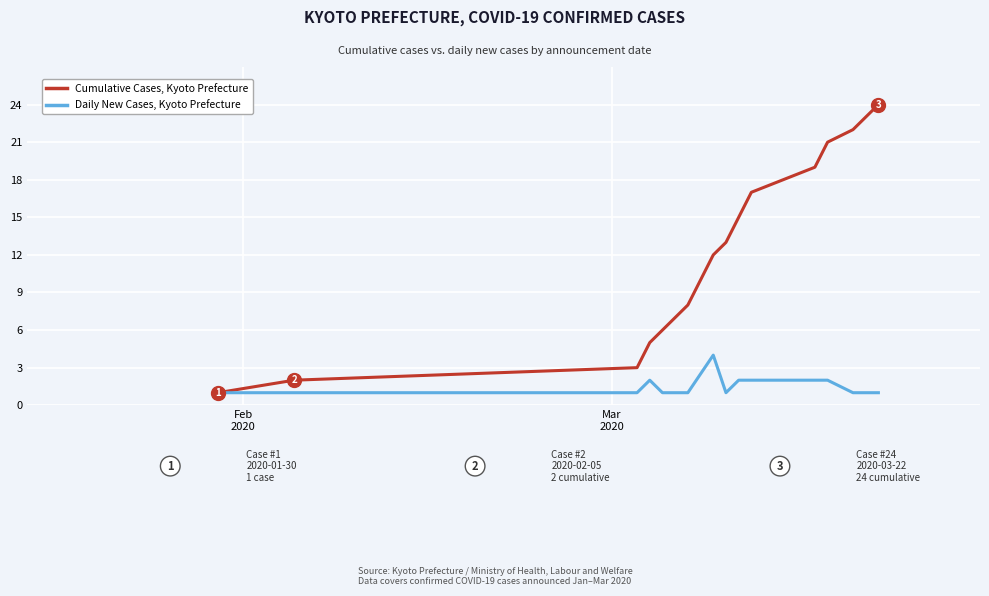

Rank the series by their average value, from lowest to highest.

Daily New Cases, Kyoto Prefecture, Cumulative Cases, Kyoto Prefecture